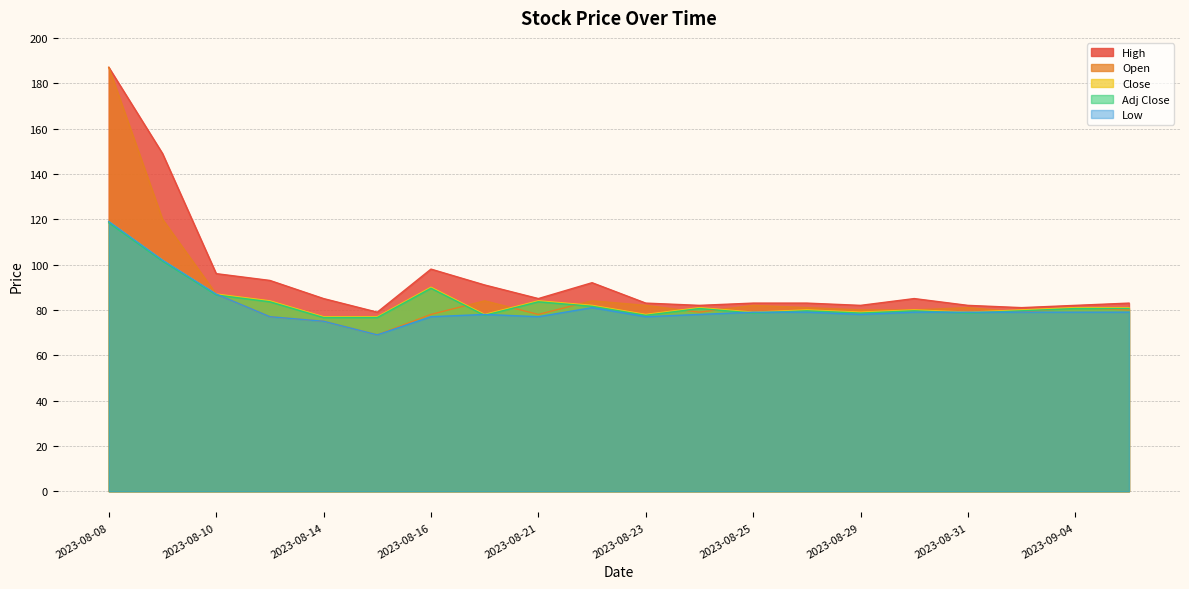

What position from the right is 2023-08-24?

9